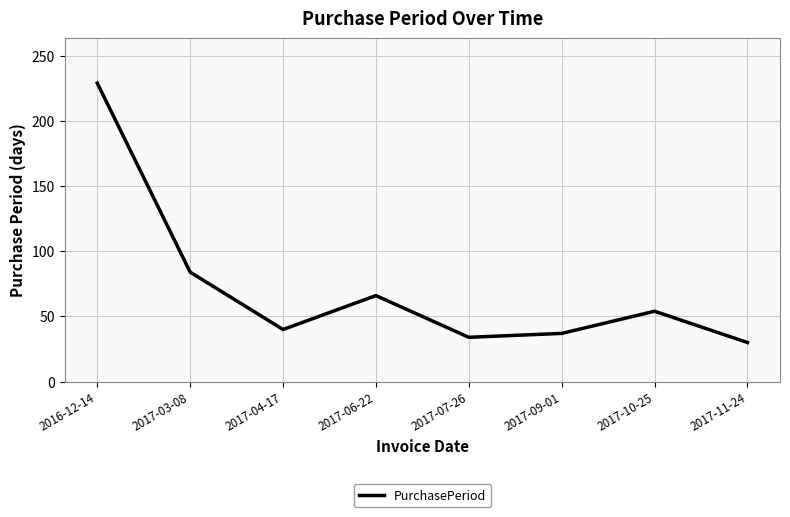

Which category has the lowest value across all series?

2017-11-24